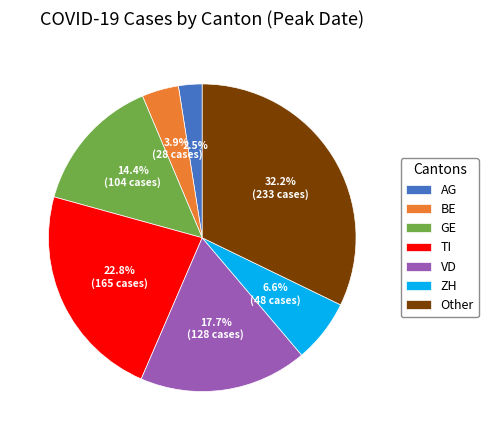

To the nearest percent, what is the average slice percentage?

14%